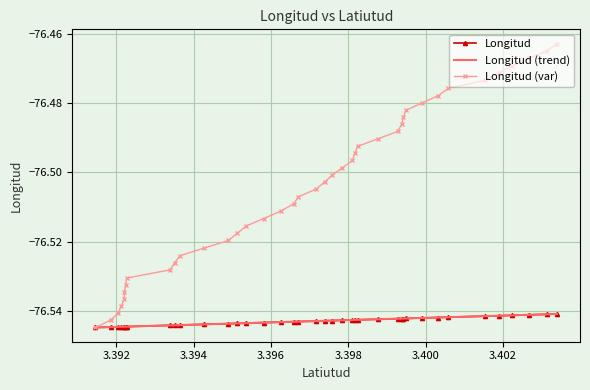

True or false: the data shows -46.1 at 3.39811.

False